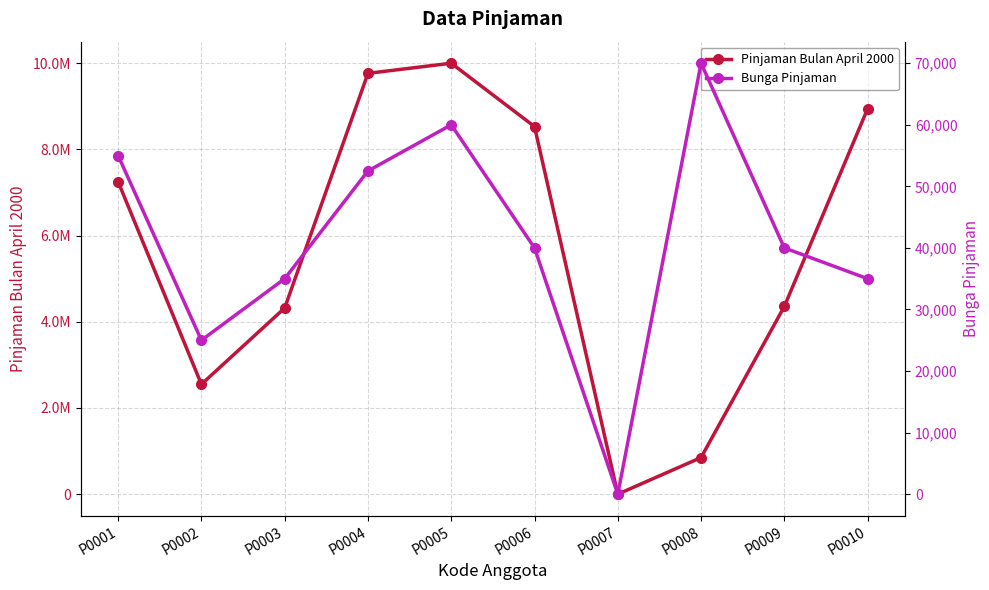

What is the greatest value displayed?

10000000